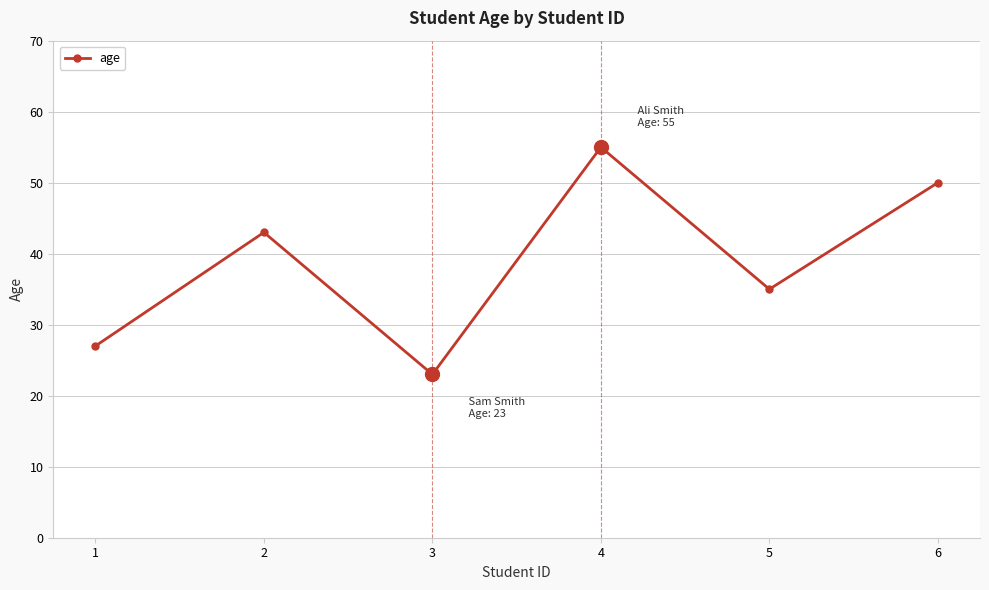

How many interior local peaks (higher than both neighbors) does the data have?

2